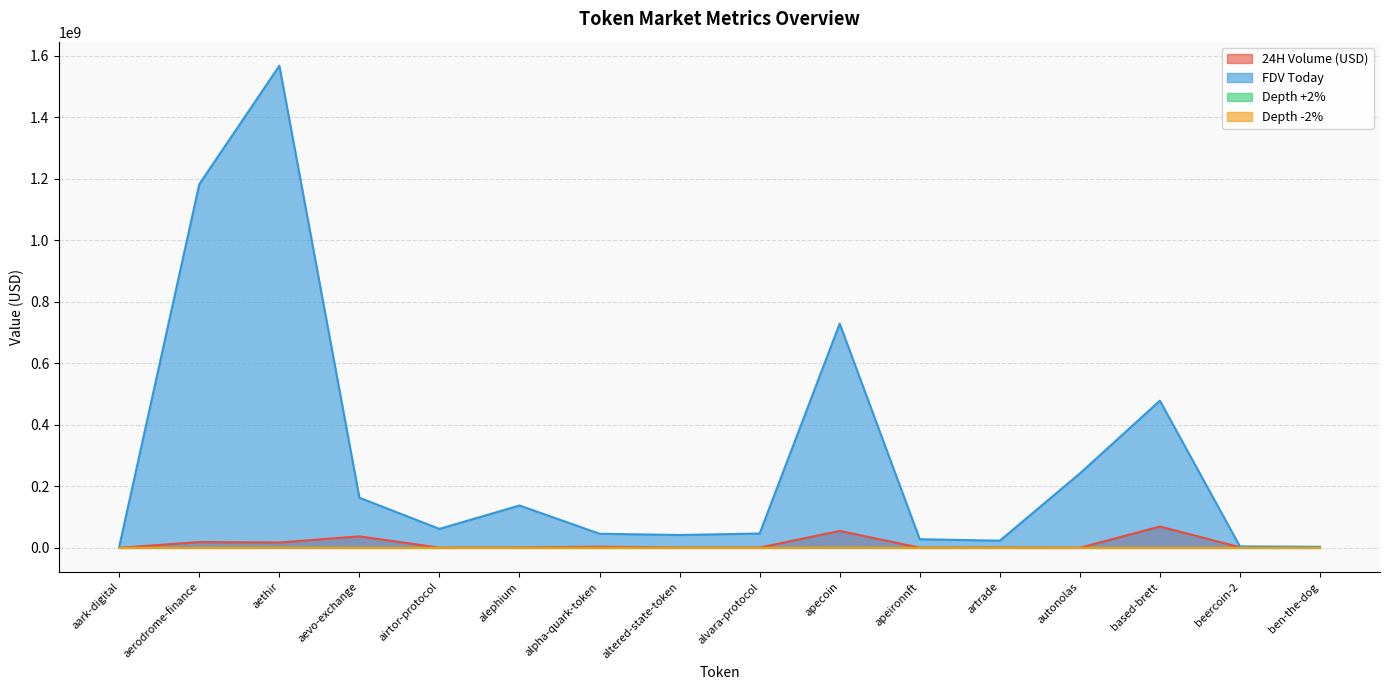

What is the sum of all Depth +2% values?

734537.0